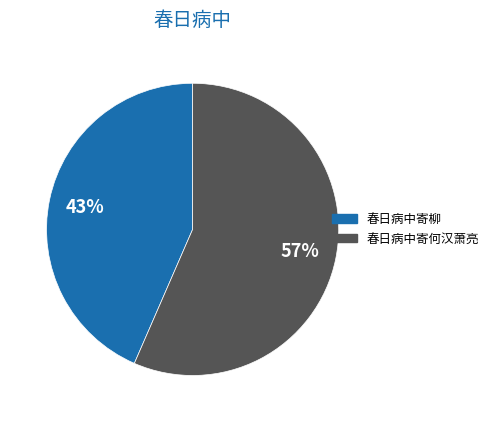

Combined, do 春日病中寄柳 and 春日病中寄何汉萧亮 account for over 50%?

Yes